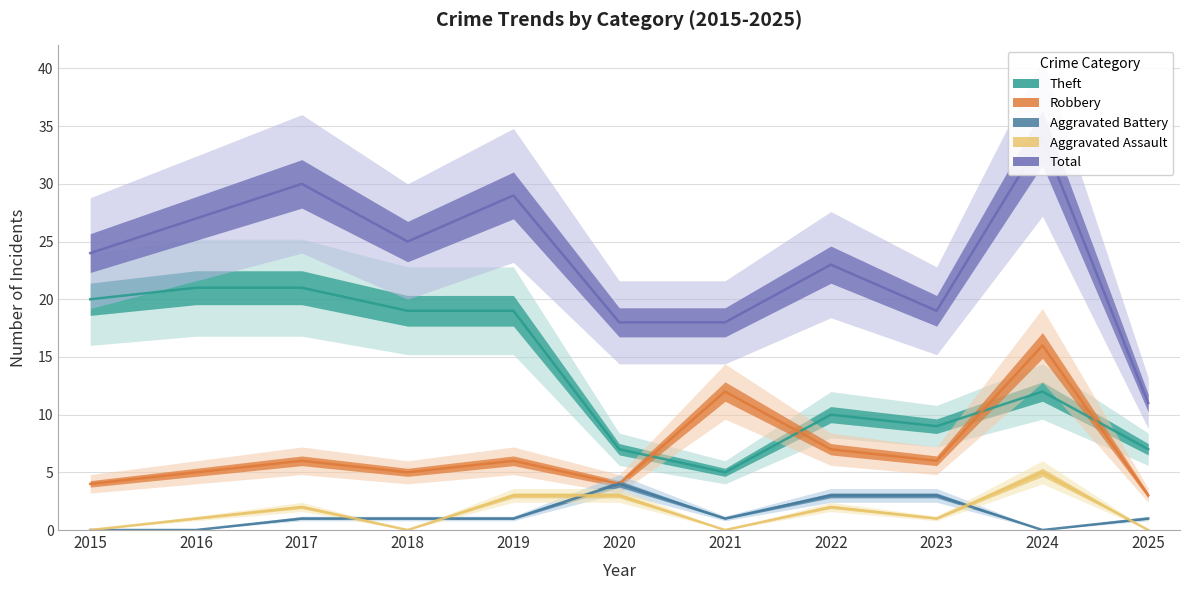

Which has a higher value, 2017 or 2022?

2017